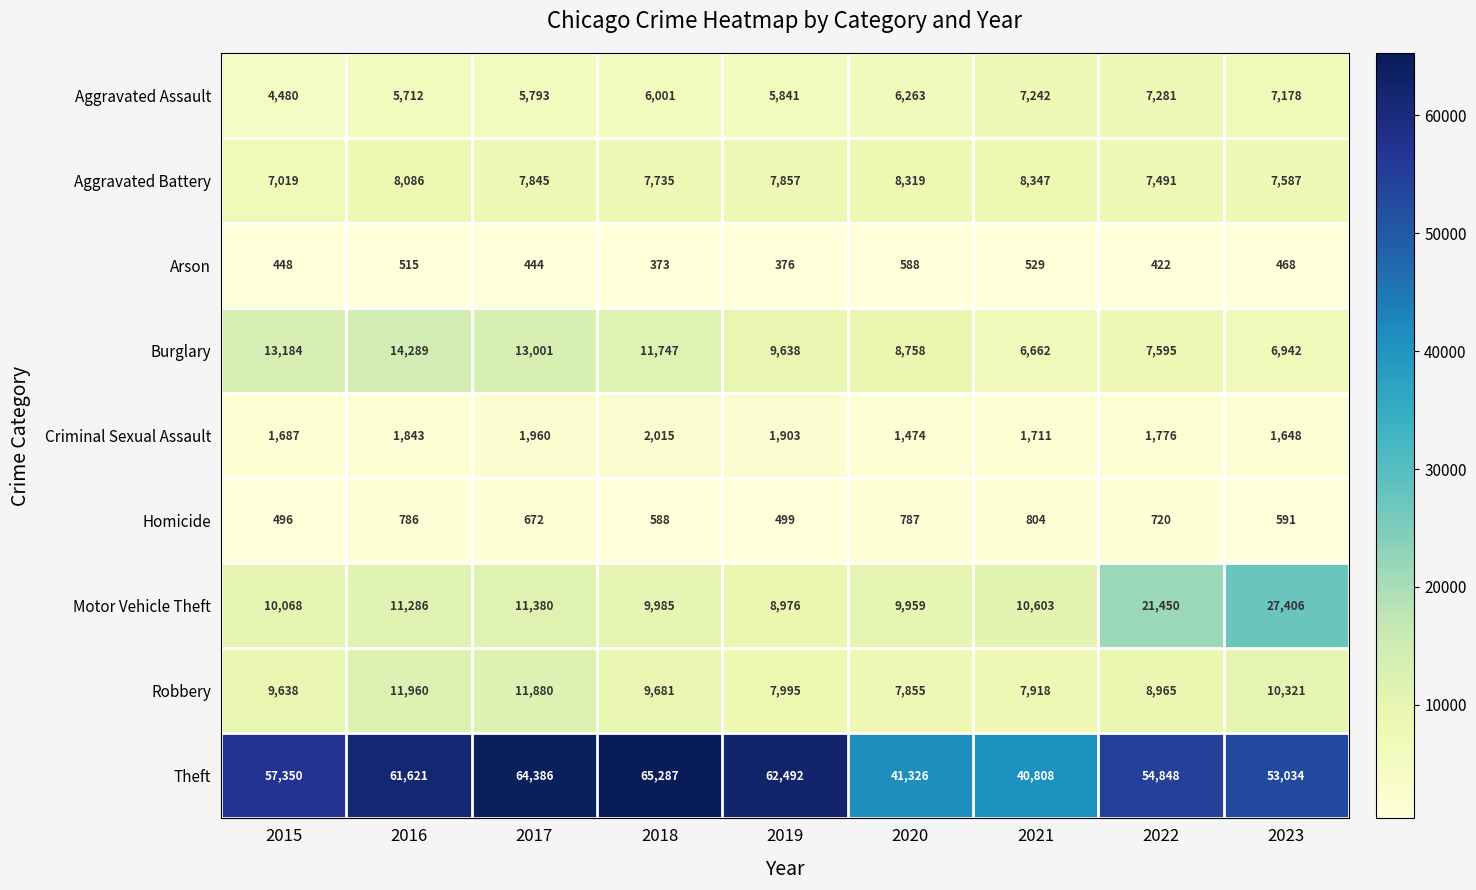

Which category has the highest value across all series?

2018